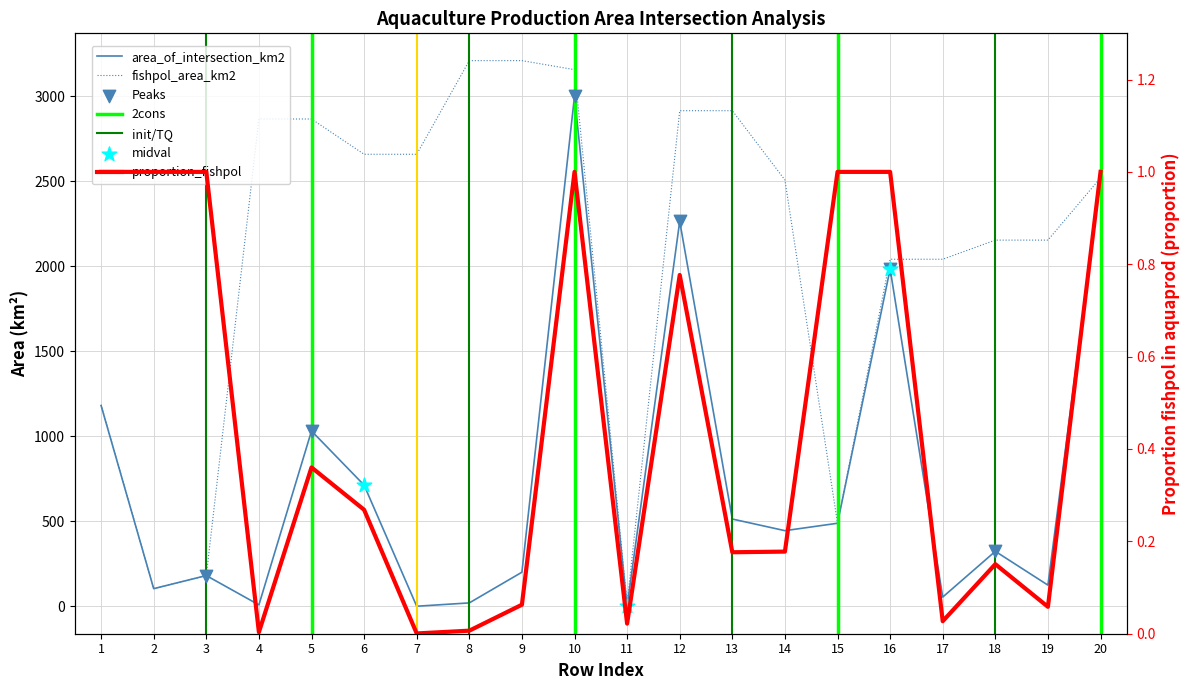

What are all the series names shown in the legend?

area_of_intersection_km2, fishpol_area_km2, proportion_fishpol